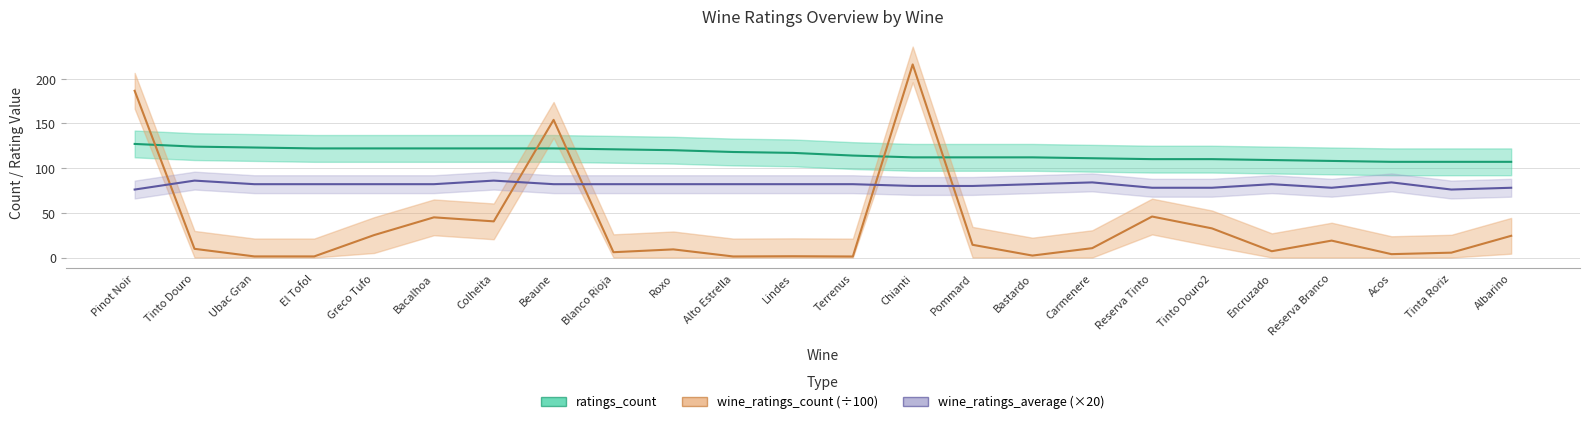

What is the highest value of the wine_ratings_average (×20) series?

86.0